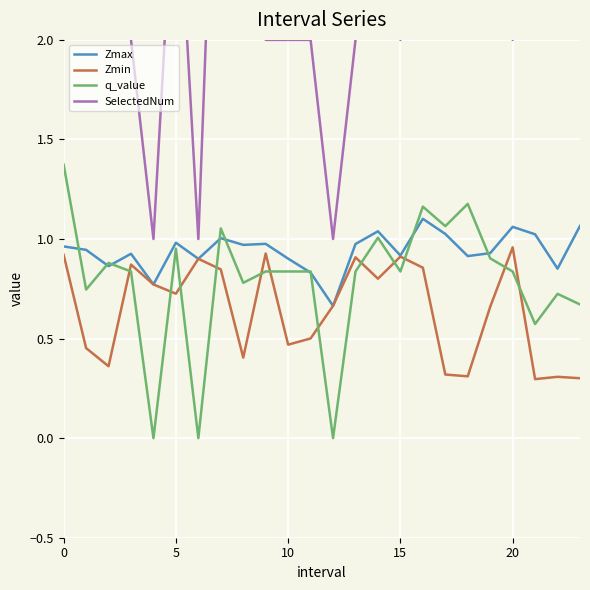

Which series has the largest total across all categories?

SelectedNum